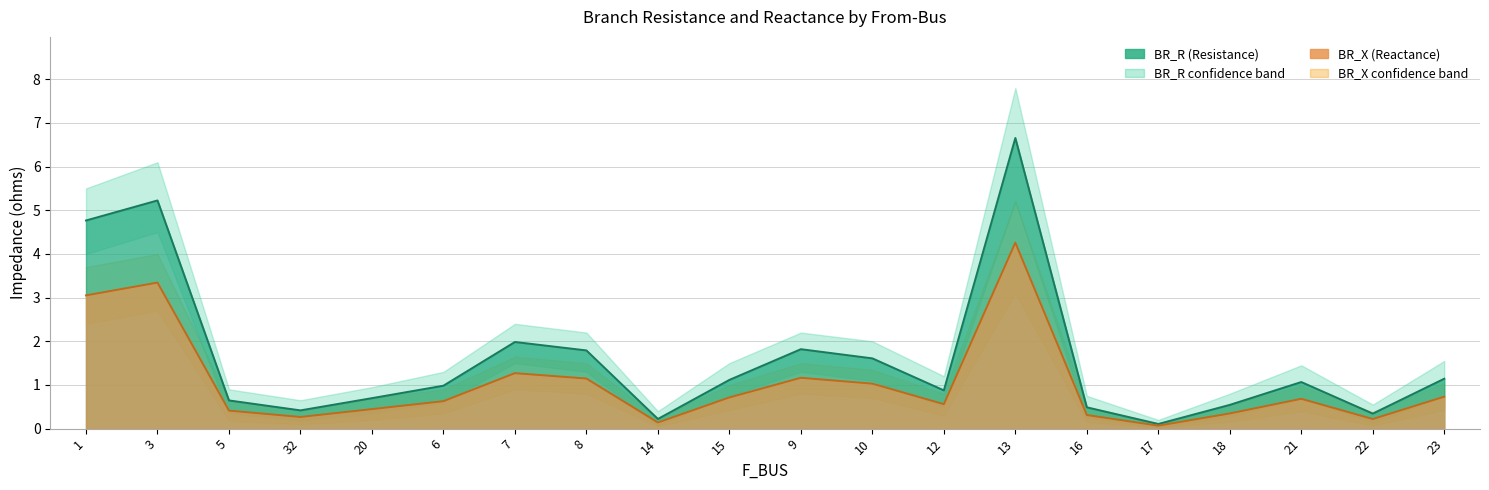

Which label corresponds to the smallest value in the chart?

17